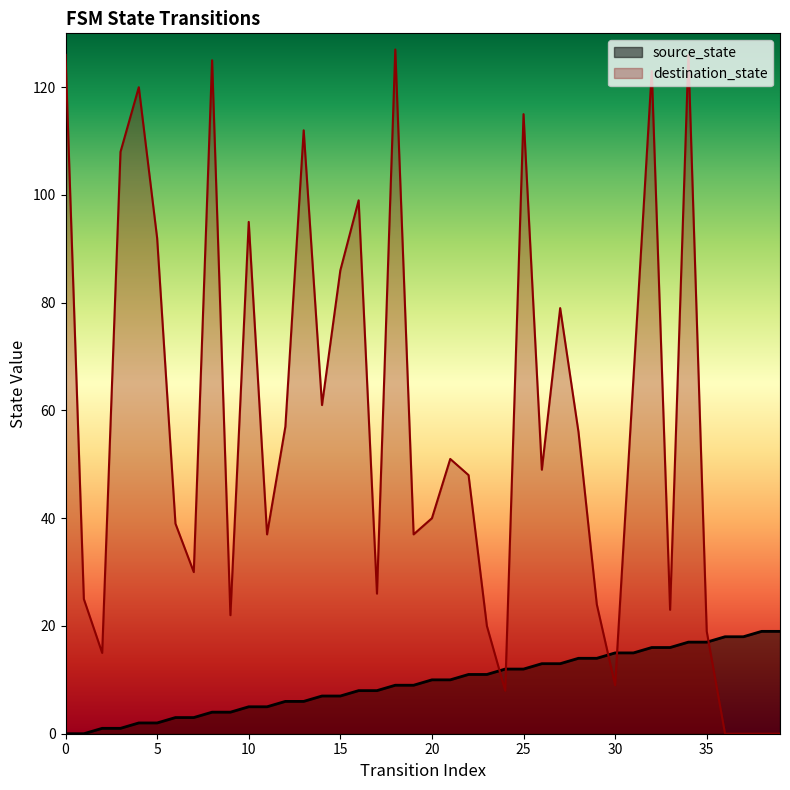

Which has a higher value, 36 or 39?

39